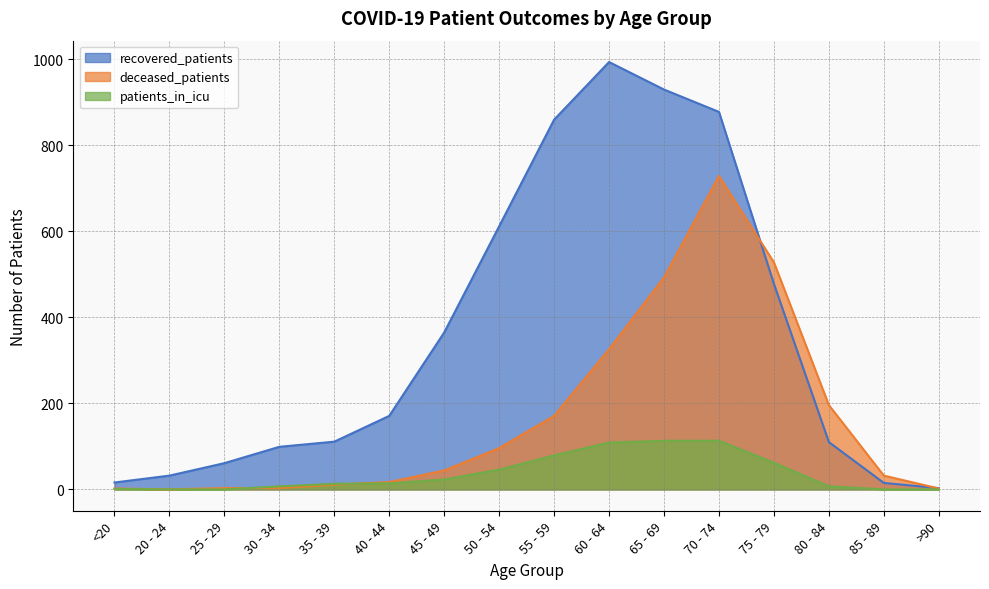

Reading left to right, transcribe all the data shown in this chart.

recovered_patients: 16	32	61	99	111	171	365	612	860	994	930	878	478	110	15	3
deceased_patients: 2	0	3	3	11	17	44	96	171	326	493	729	528	196	32	2
patients_in_icu: 1	0	0	7	13	14	23	46	79	109	113	113	62	7	0	0